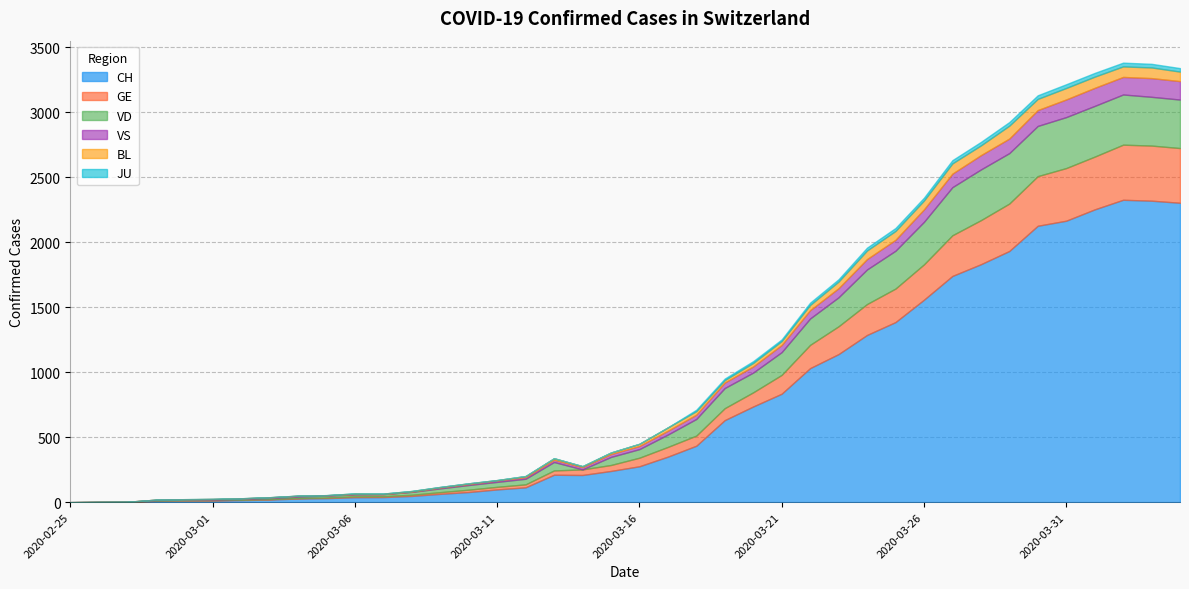

What is the greatest value displayed?

2326